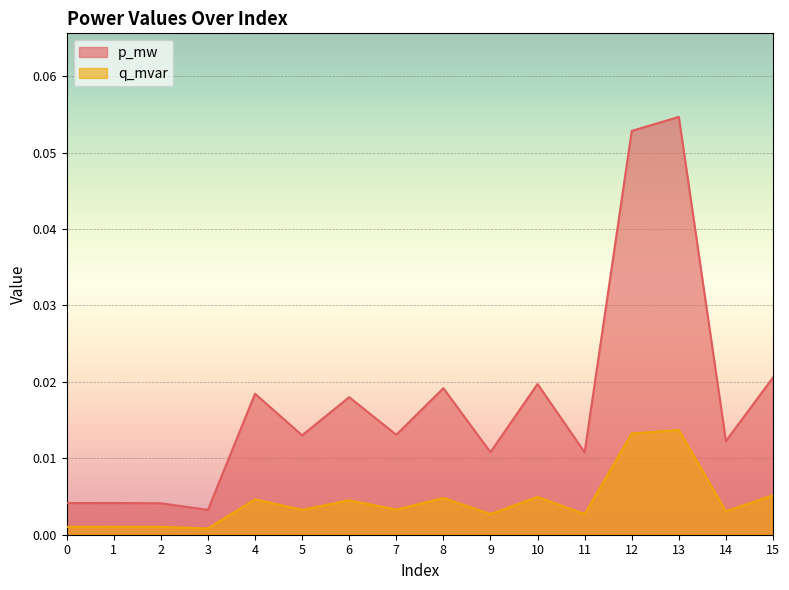

List the labels in order of q_mvar value, largest first.

13, 12, 15, 10, 8, 4, 6, 7, 5, 14, 9, 11, 1, 0, 2, 3